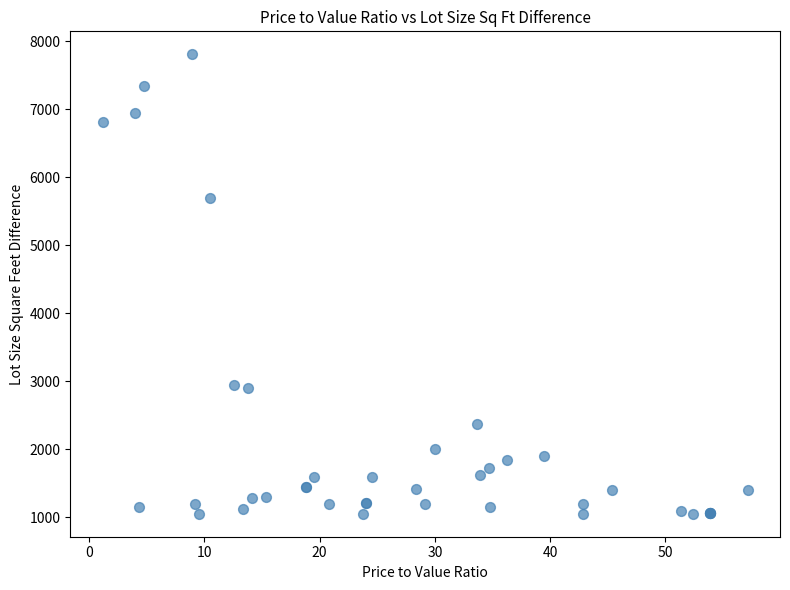

What Y value in the scatter plot is closest to 4430?

5696.0